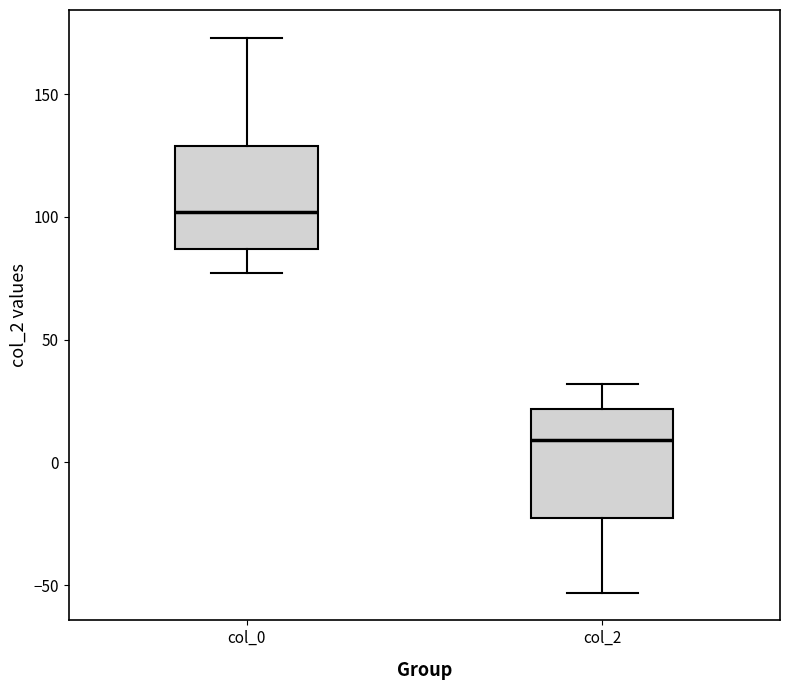

Reading left to right, read every box against the y-axis: the position of its median line, the range the box covers, and the ends of its whiskers. The values are not printed on the chart, so give them approximately, as read against the axis.

col_0: median 100, box 85 to 130, whiskers 75 to 175
col_2: median 10, box -25 to 20, whiskers -55 to 30